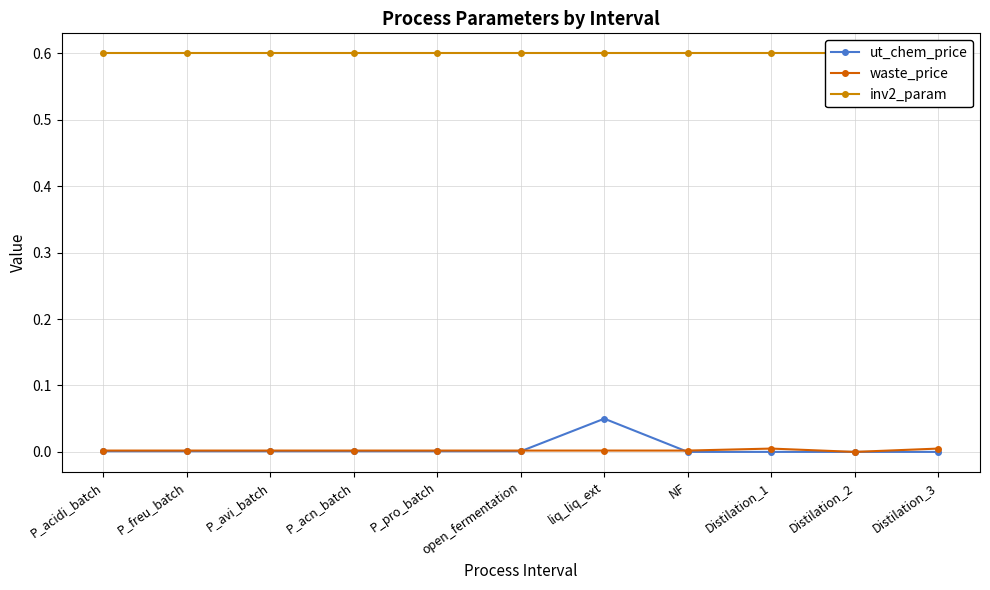

Does the chart display data point markers on the line(s)?

Yes